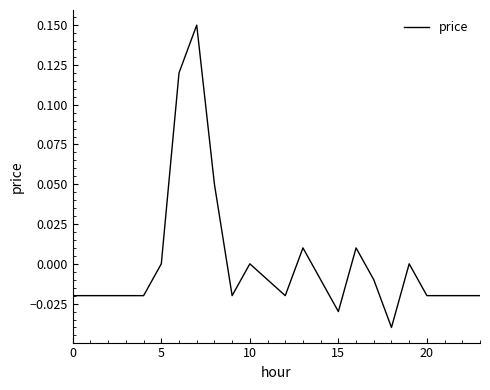

Is this an area chart (filled region under the line)?

No